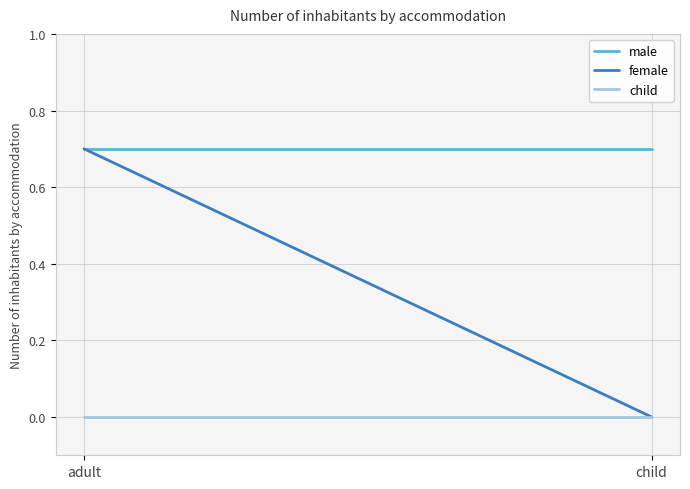

Reading left to right, extract all data points from this chart.

male: 0.7	0.7
female: 0.7	0.0
child: 0.0	0.0